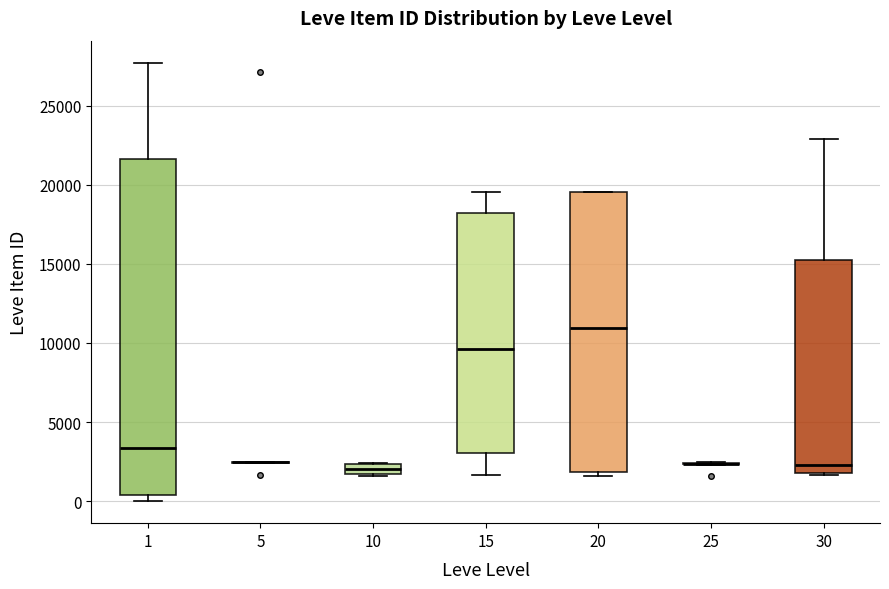

Comparing the boxes themselves (not the whiskers), which one is the tallest?

1